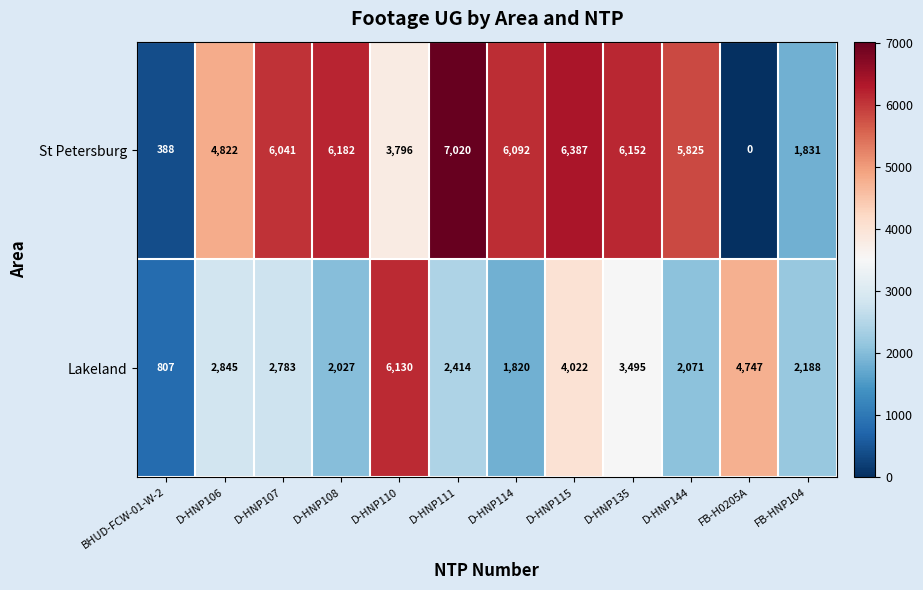

Reading left to right, list all the values displayed in this chart.

St Petersburg: 388	4822	6041	6182	3796	7020	6092	6387	6152	5825	0	1831
Lakeland: 807	2845	2783	2027	6130	2414	1820	4022	3495	2071	4747	2188